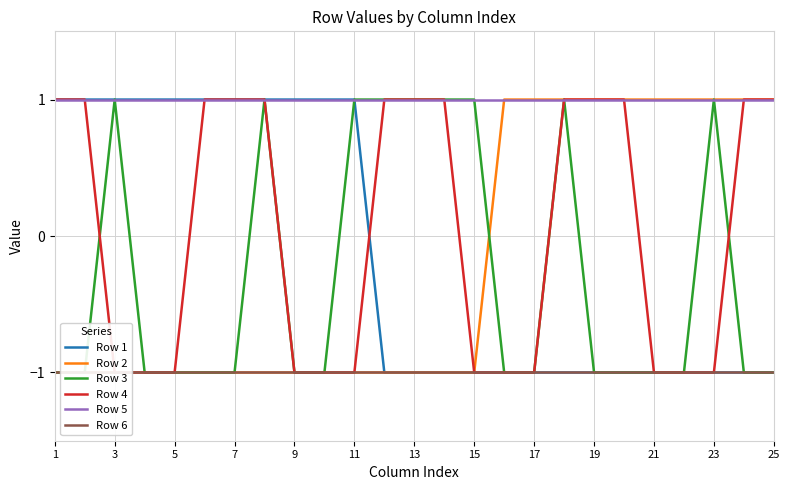

The Row 5 series shows 1 at 7. True or false?

True